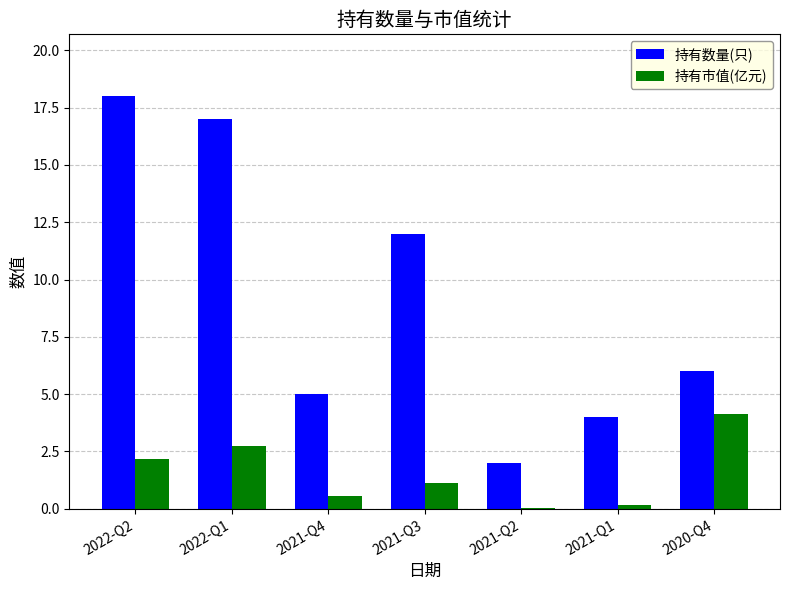

How many data points does each series have?

7